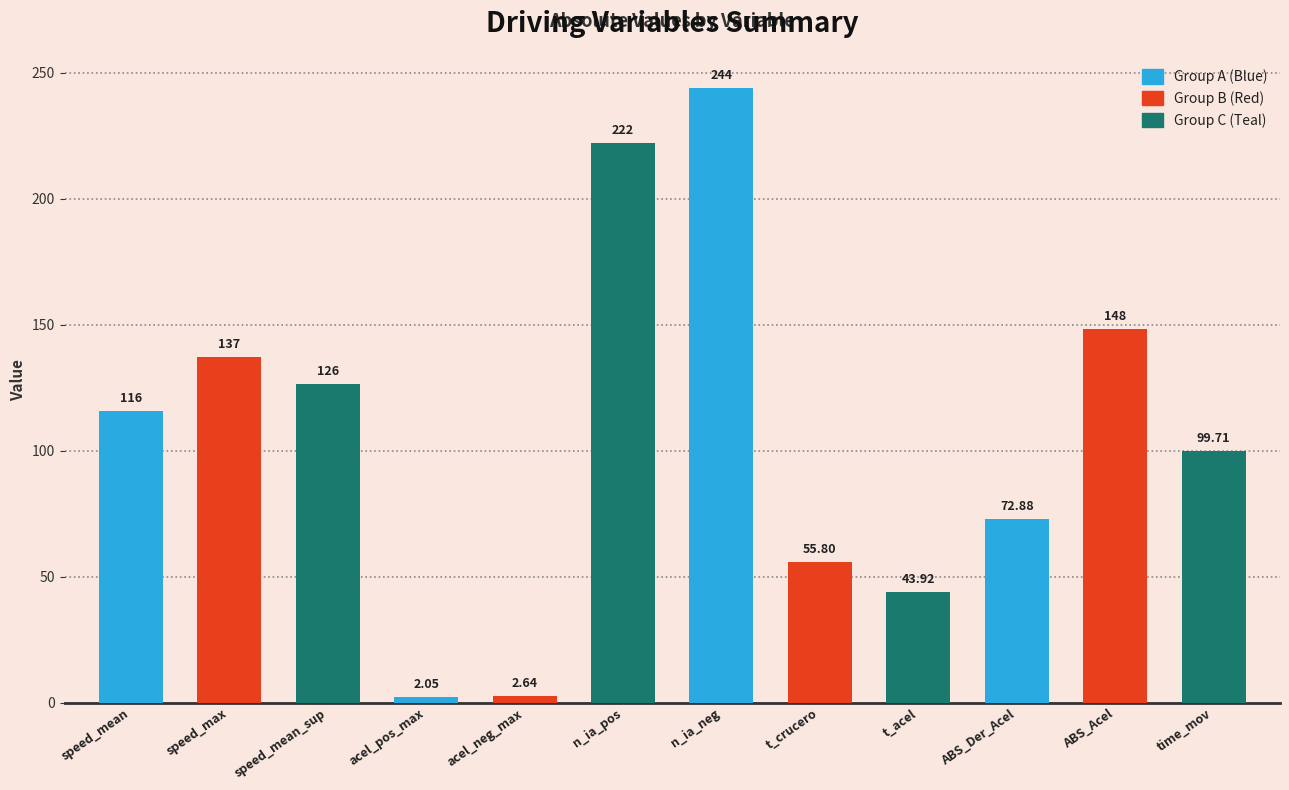

Rank the categories by value from lowest to highest.

acel_pos_max, acel_neg_max, t_acel, t_crucero, ABS_Der_Acel, time_mov, speed_mean, speed_mean_sup, speed_max, ABS_Acel, n_ia_pos, n_ia_neg